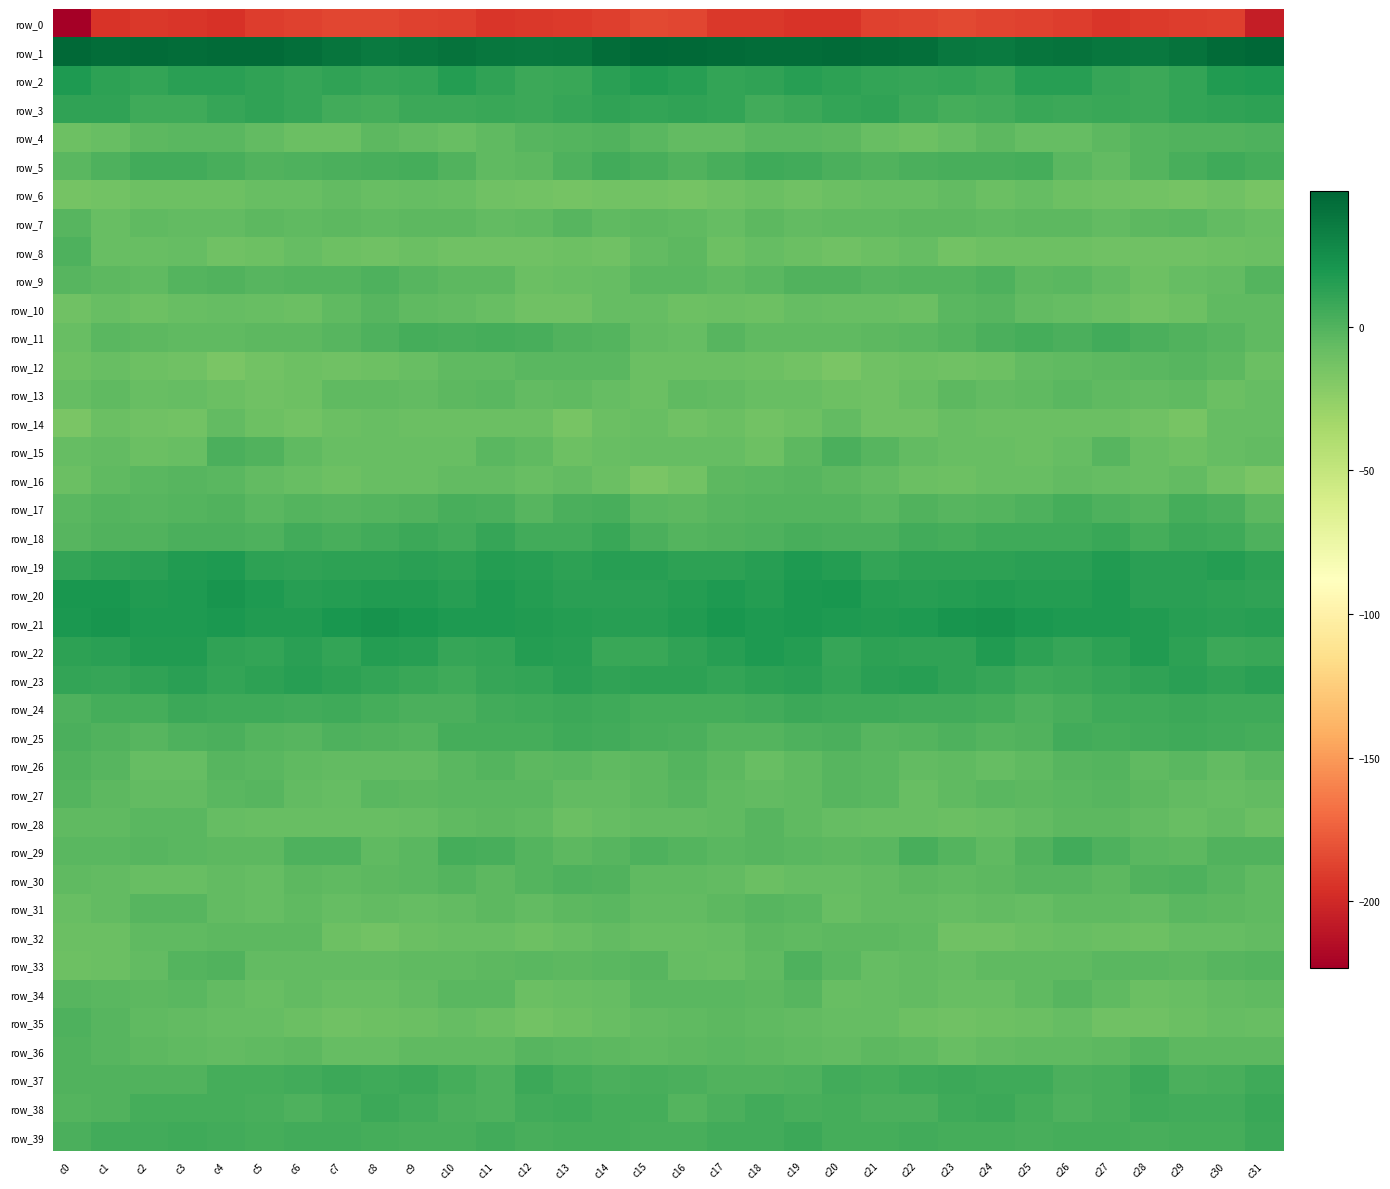

What is the smallest value displayed?

-223.4